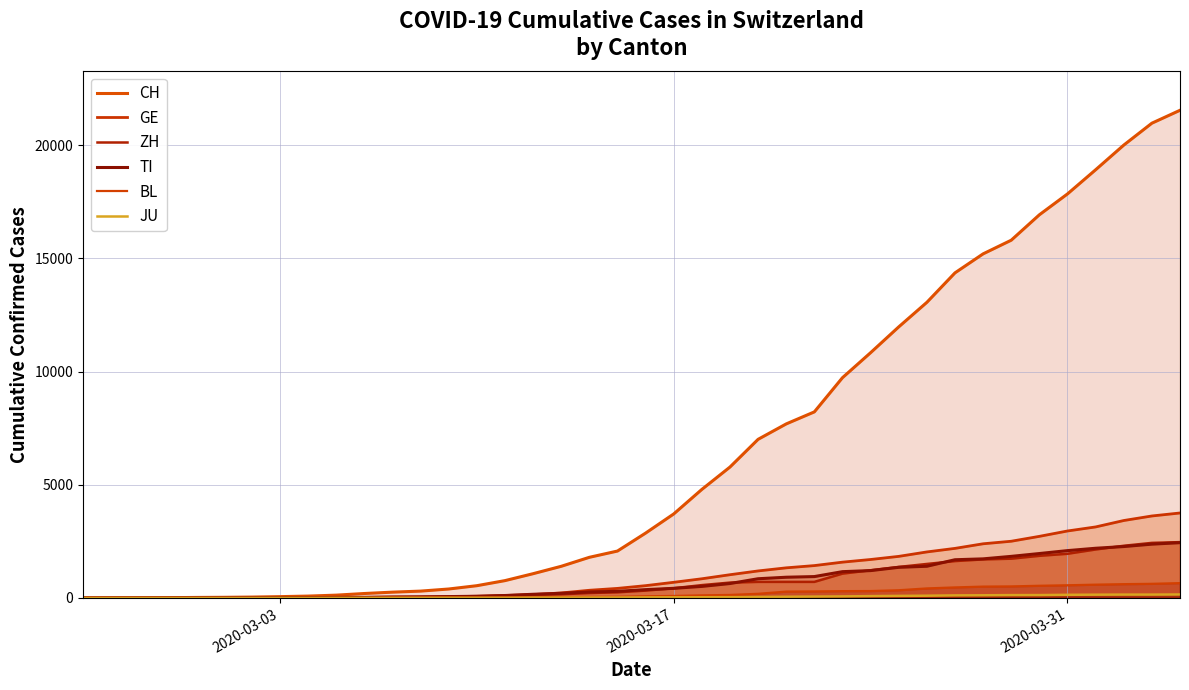

How many values in the BL series exceed 76?

19